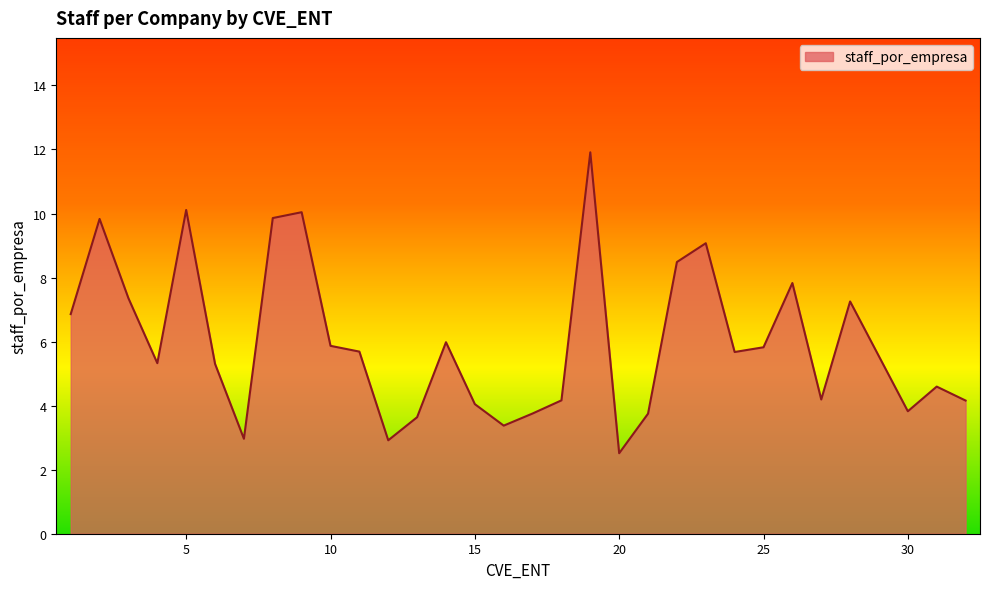

What is the greatest value displayed?

11.9